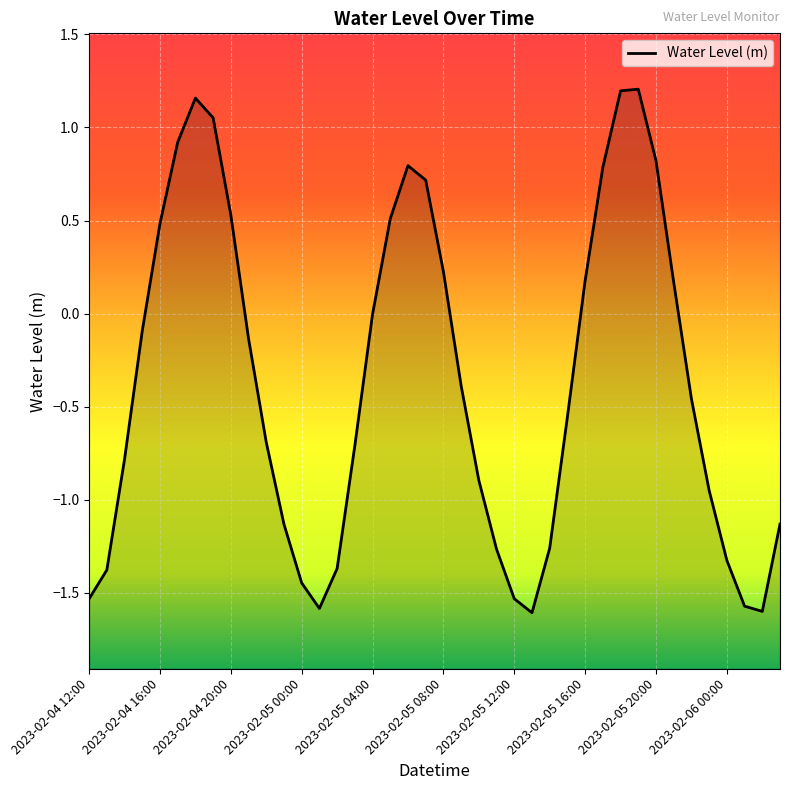

The value at 2023-02-06 00:00 is -1.3. True or false?

True